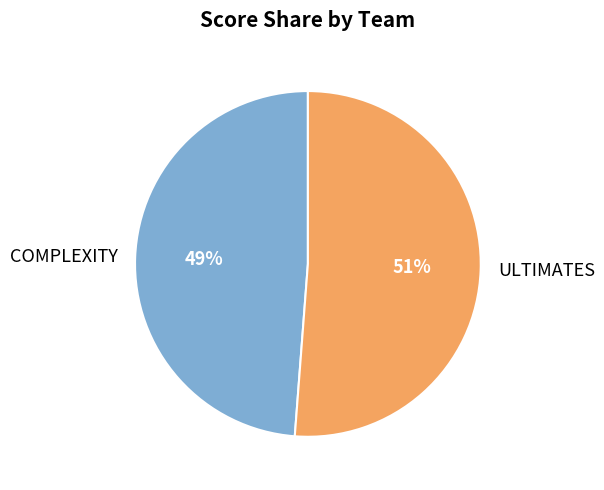

Combined, do COMPLEXITY and ULTIMATES account for over 50%?

Yes